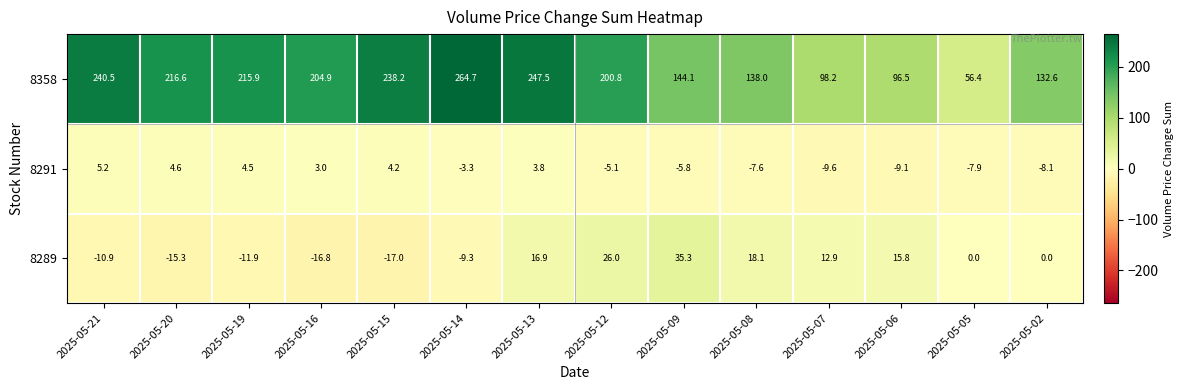

At how many categories does at least one series exceed 32?

14